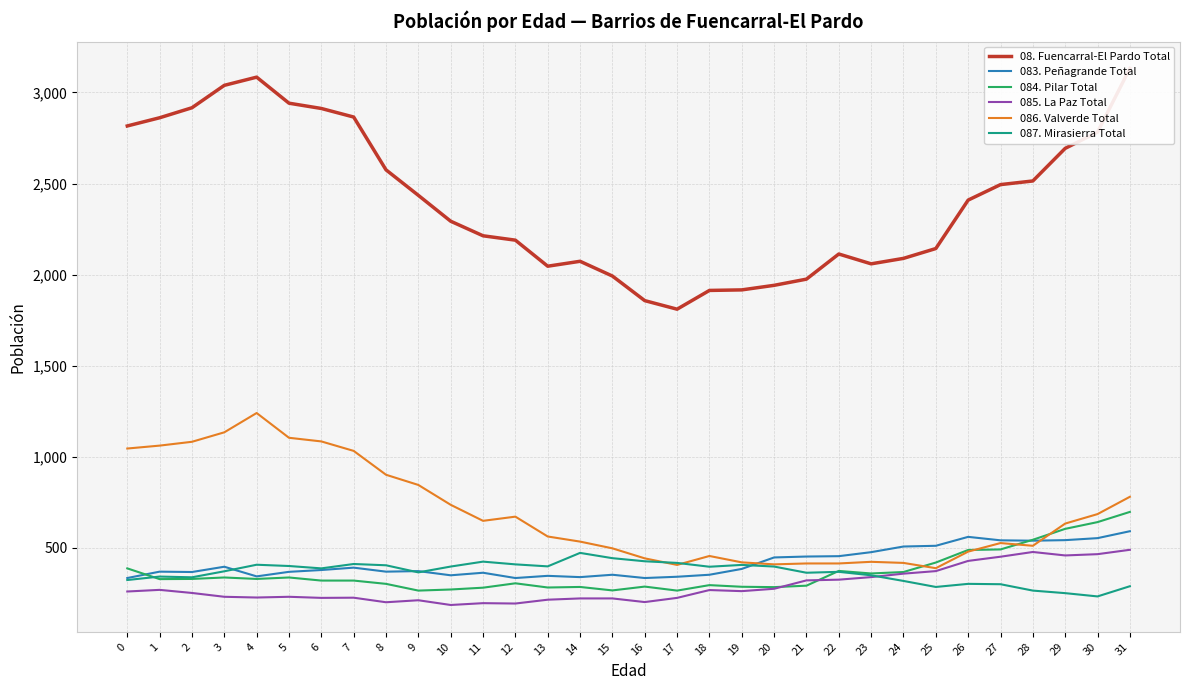

Where is the first local maximum for 087. Mirasierra Total?

1